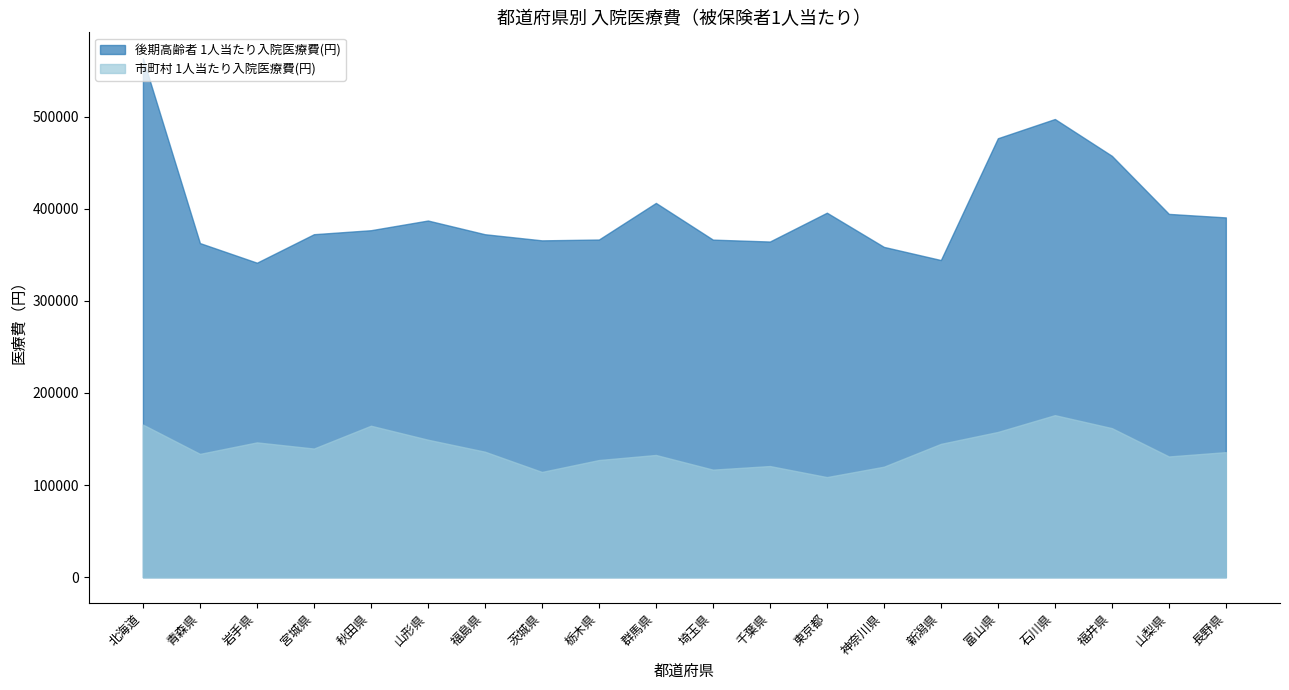

True or false: 後期高齢者 1人当たり入院医療費(円) has more than 0 interior local peaks.

True